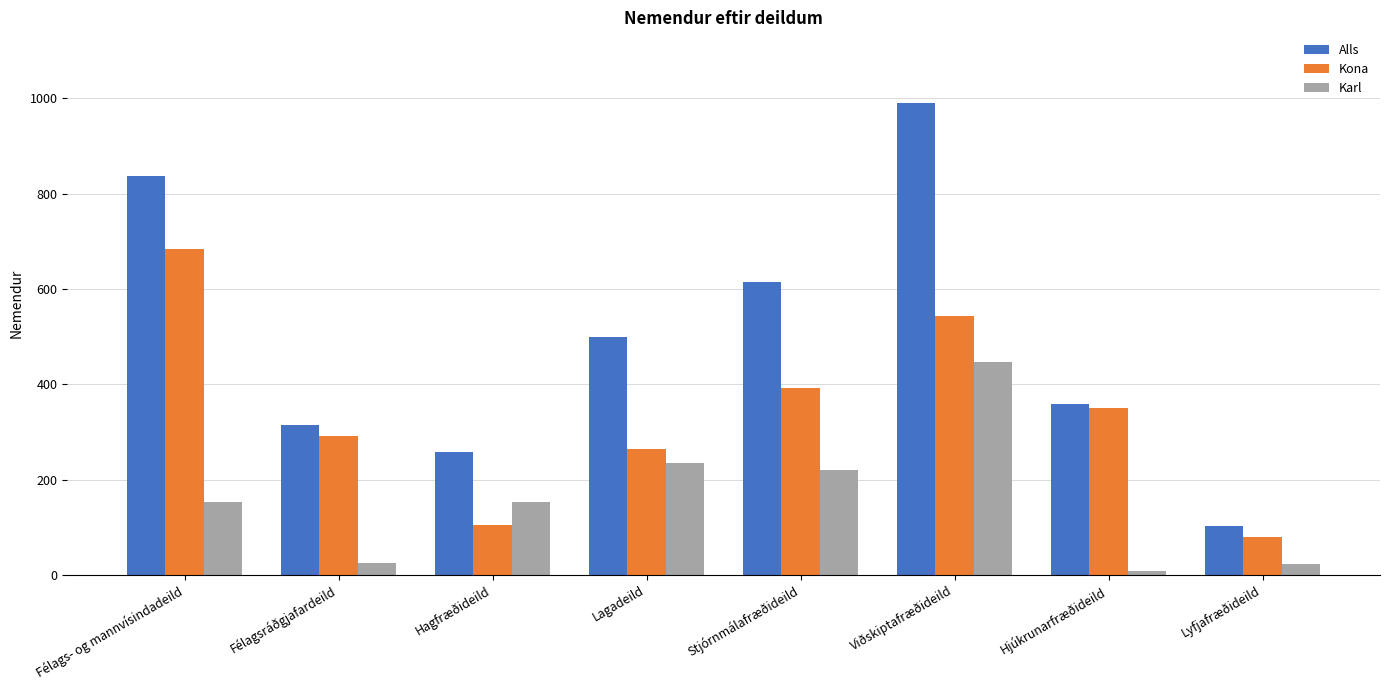

Which series has the widest spread of values?

Alls